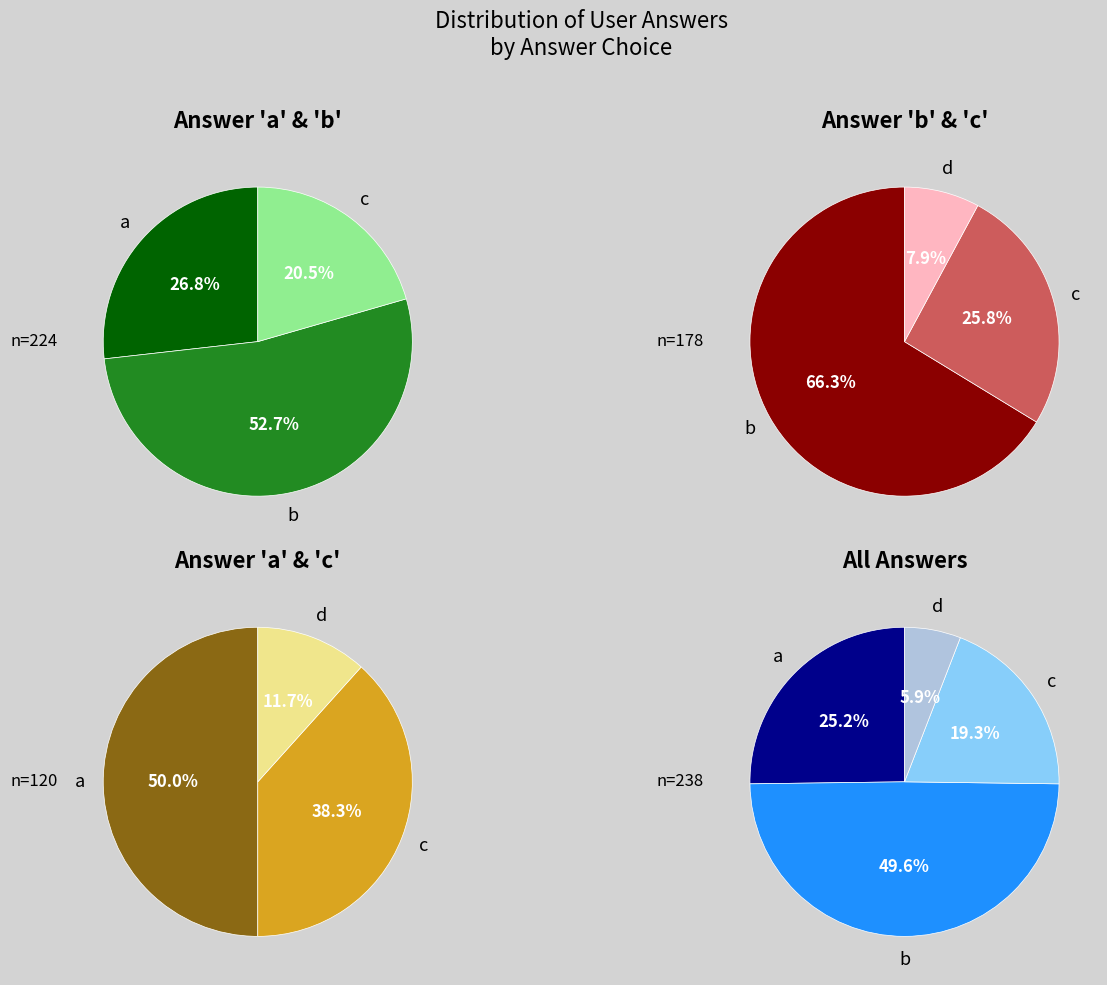

What percentage is the a slice, to the nearest percent?

25%